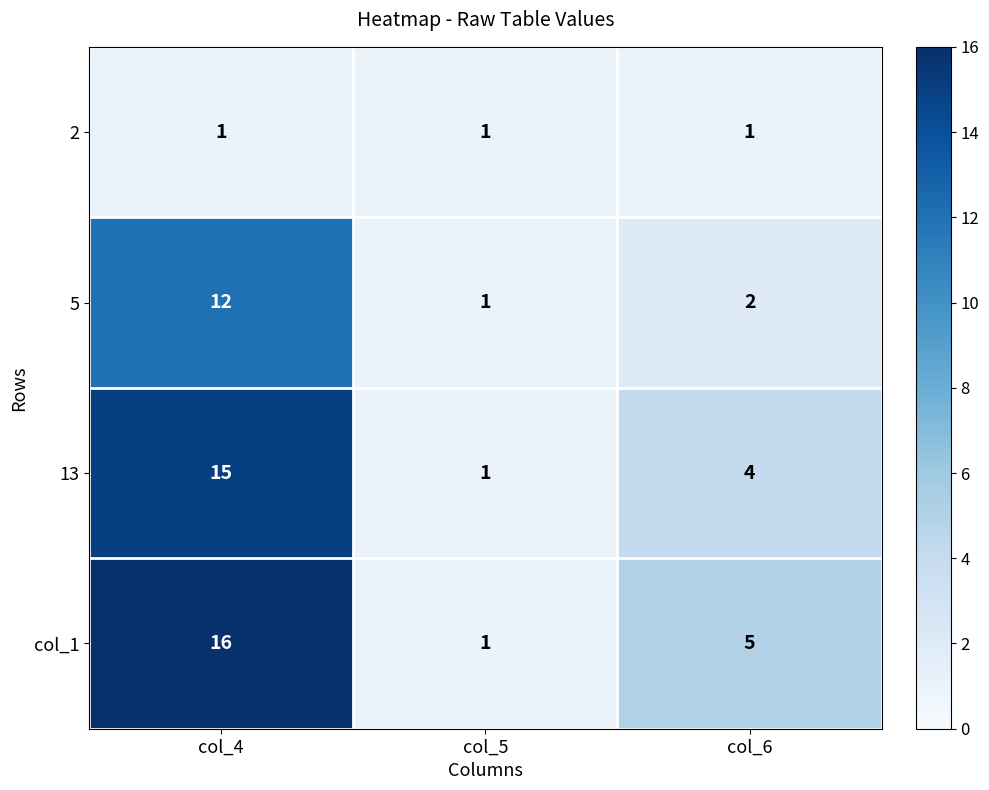

Count the 13 values in the range 1 to 15.

3